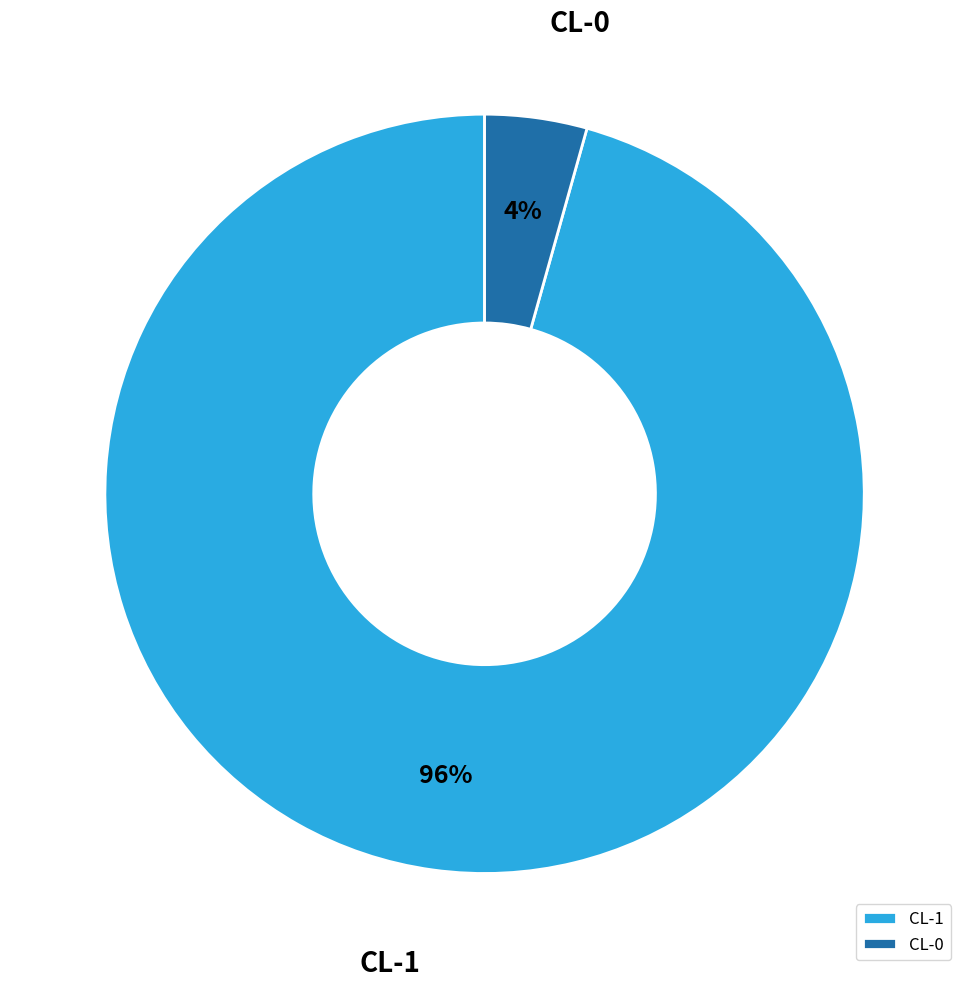

How many segments does this pie chart have?

2